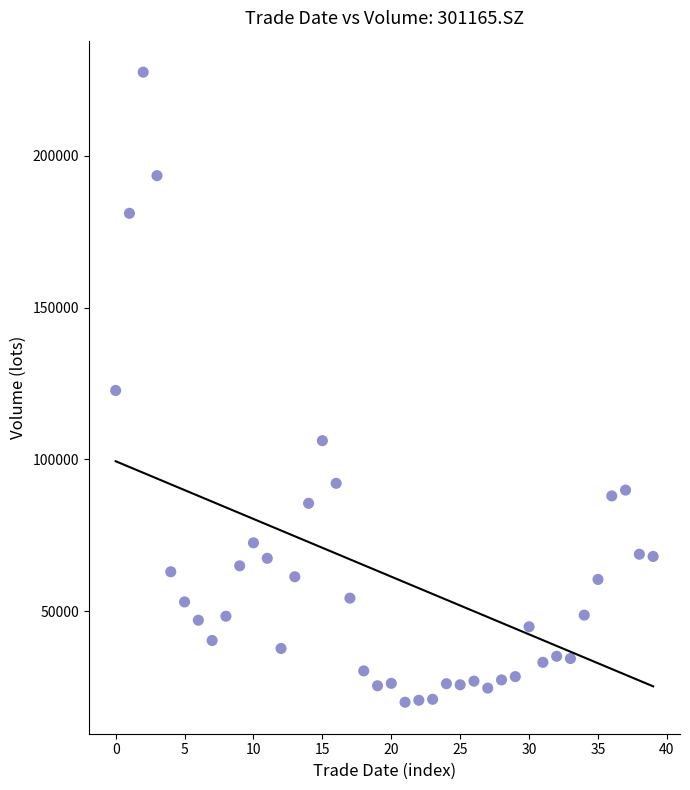

What is the range of Y values (max minus min)?

207610.4